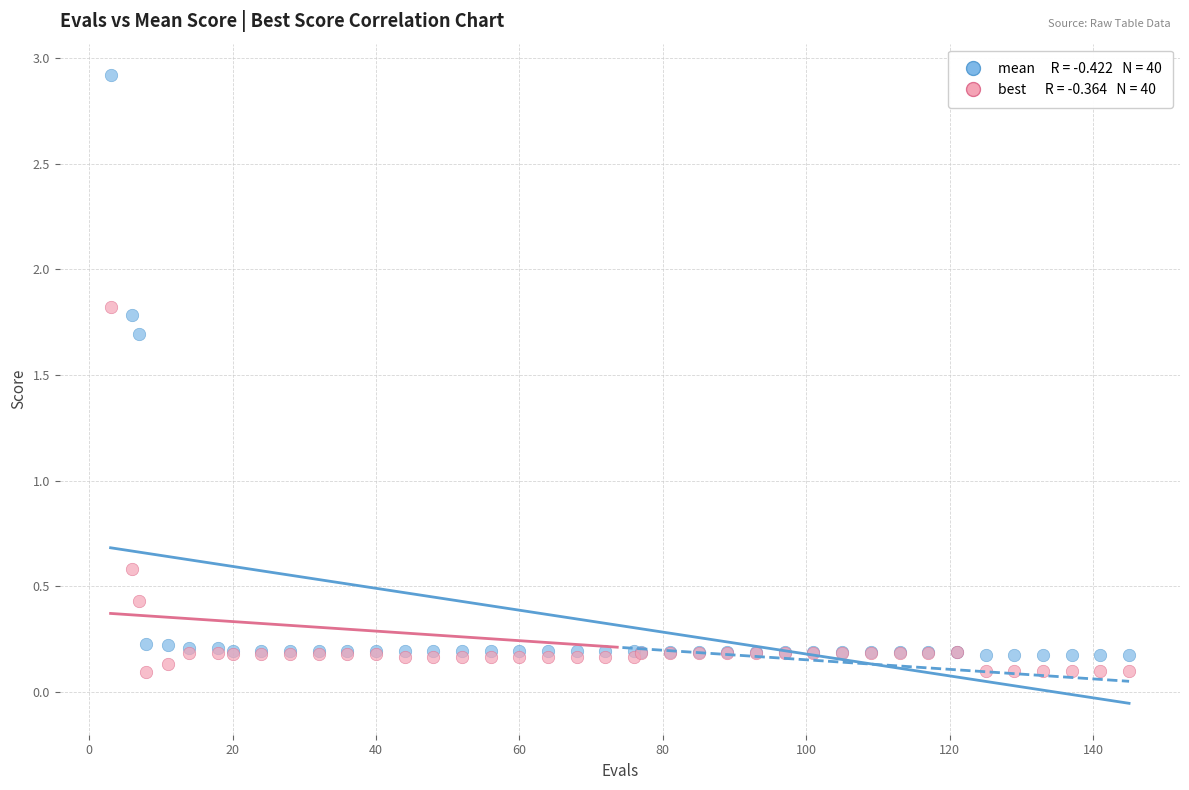

Across all series, what Y value is closest to 1?

0.6